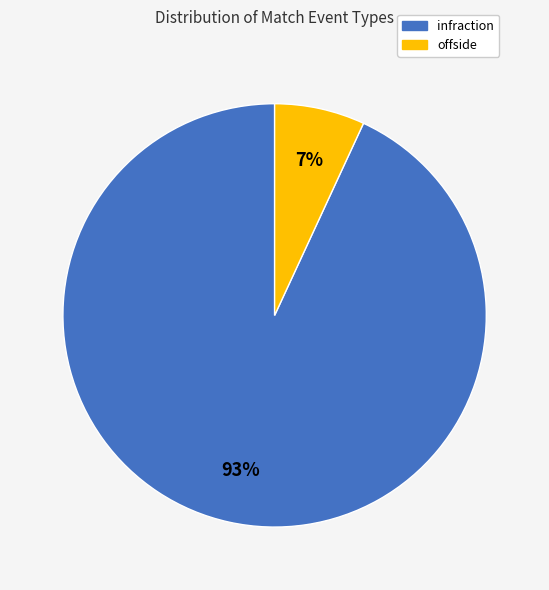

To the nearest percent, what is the combined percentage of offside and infraction?

100%